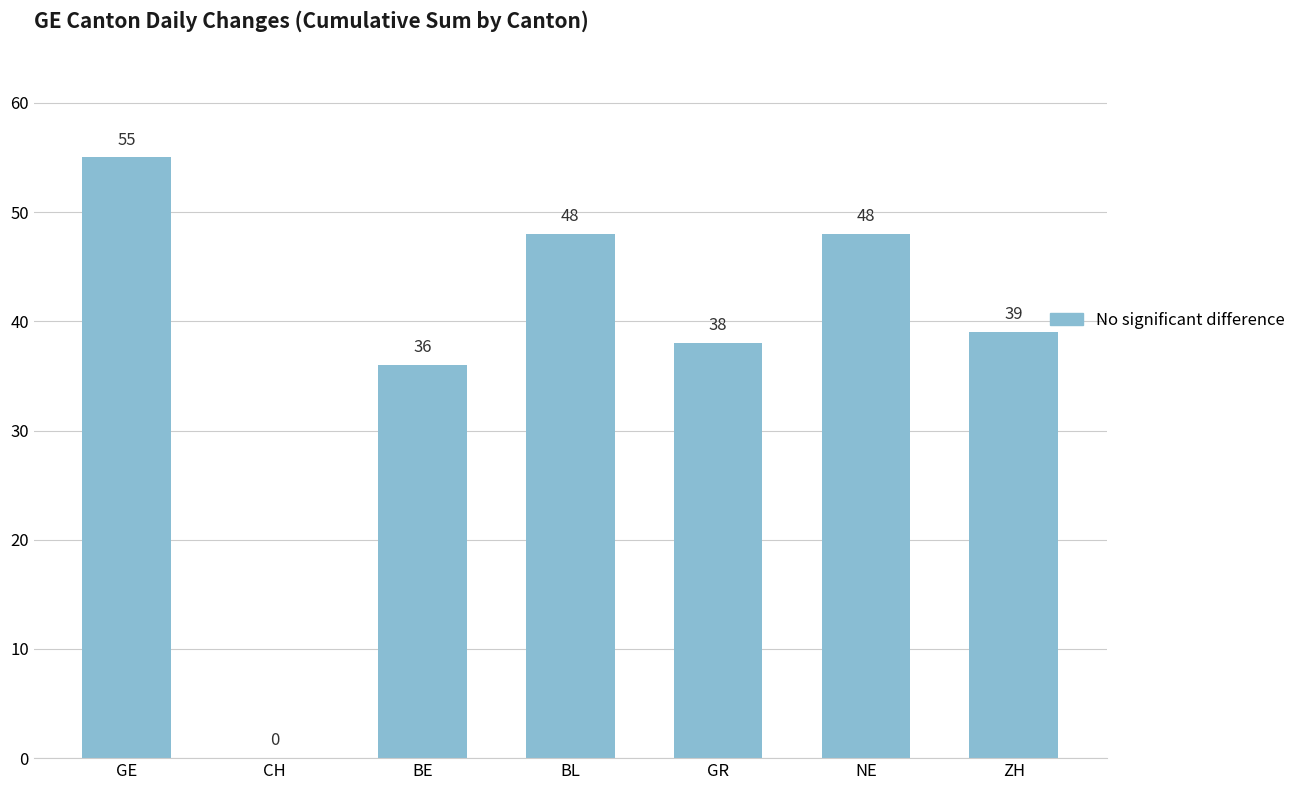

The value at NE is 48. True or false?

True